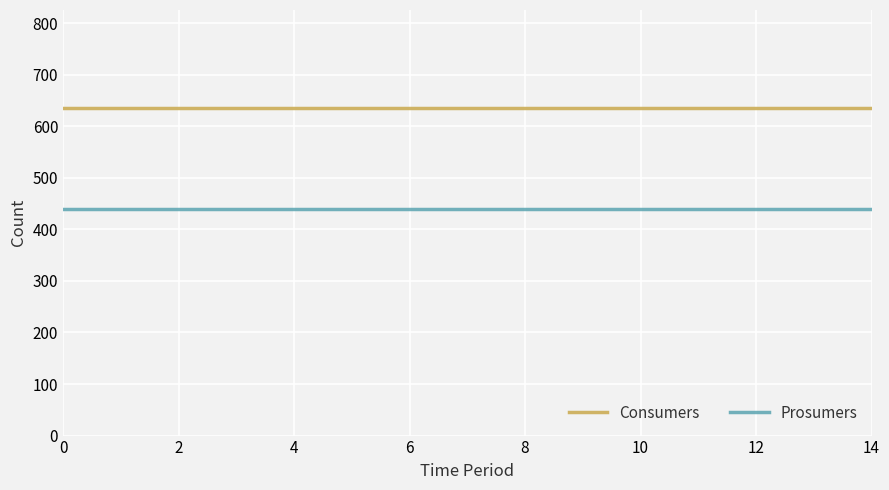

Reading left to right, list all the values displayed in this chart.

Consumers: 635	635	635	635	635	635	635	635	635	635	635	635	635	635	635
Prosumers: 440	440	440	440	440	440	440	440	440	440	440	440	440	440	440